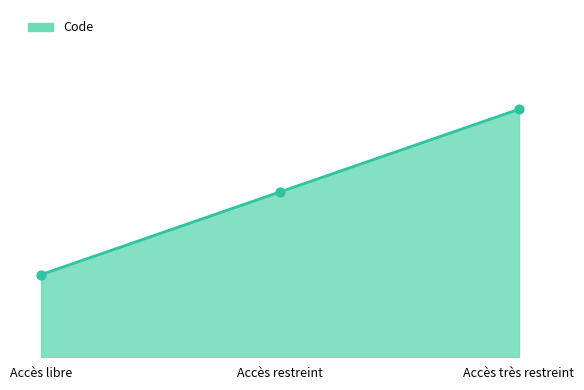

Does the chart have visible grid lines?

No